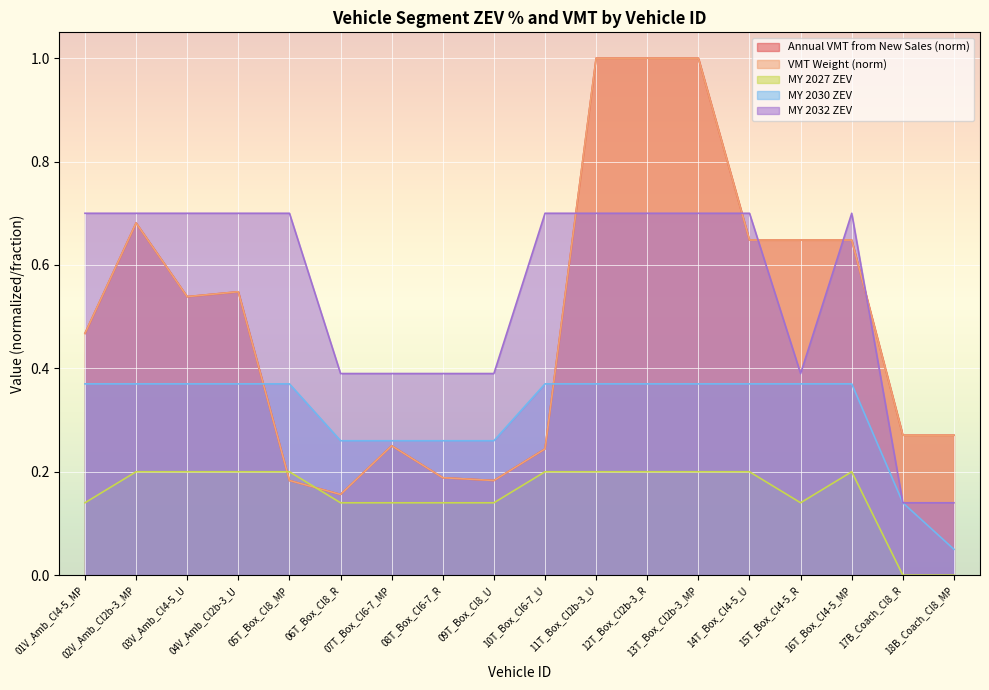

True or false: MY 2030 ZEV has a value of 0.4 at 14T_Box_Cl4-5_U.

True